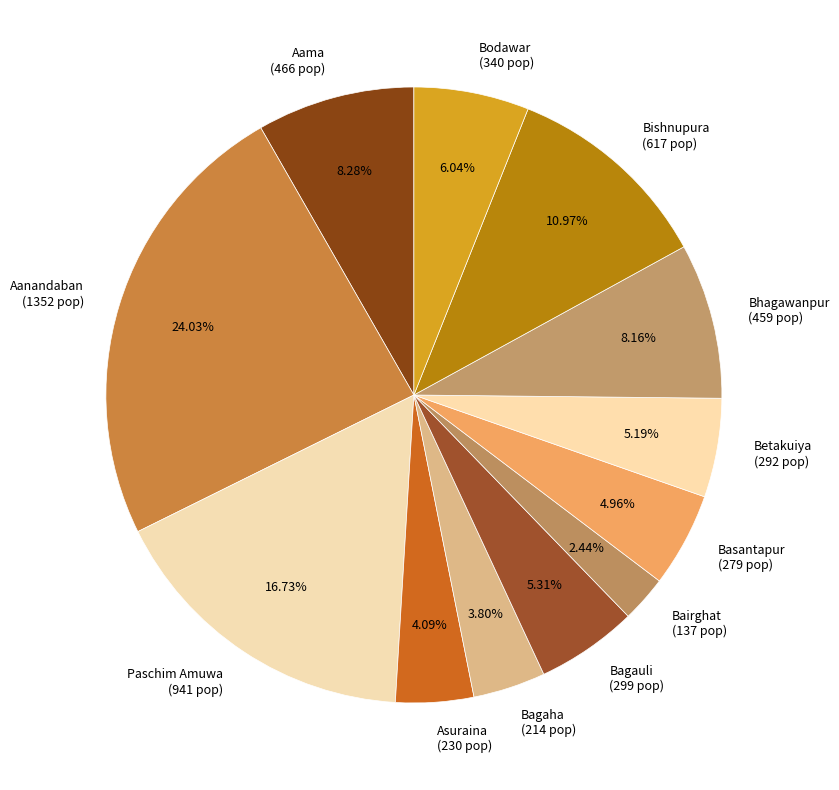

What is the largest slice in the pie chart?

Aanandaban